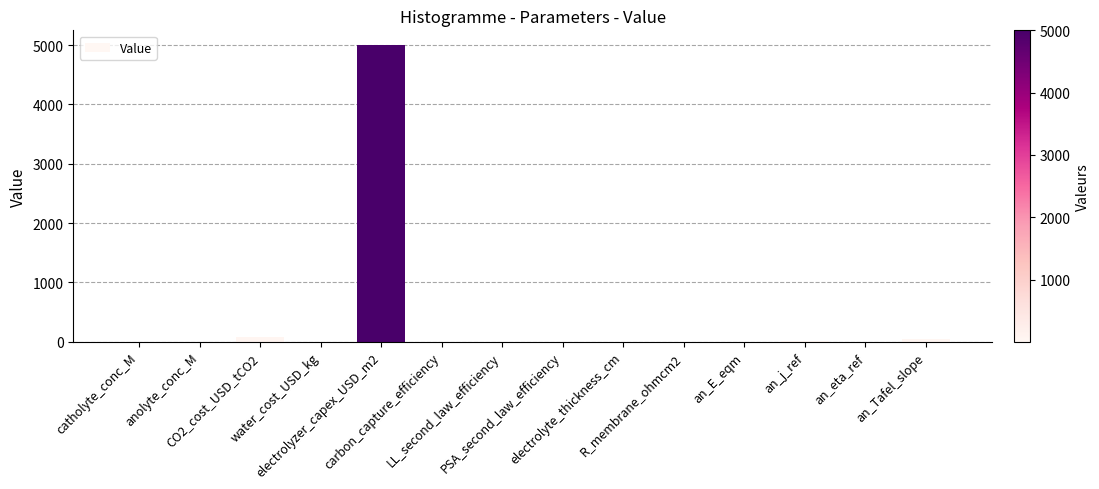

What is the maximum value shown in the chart?

5000.0